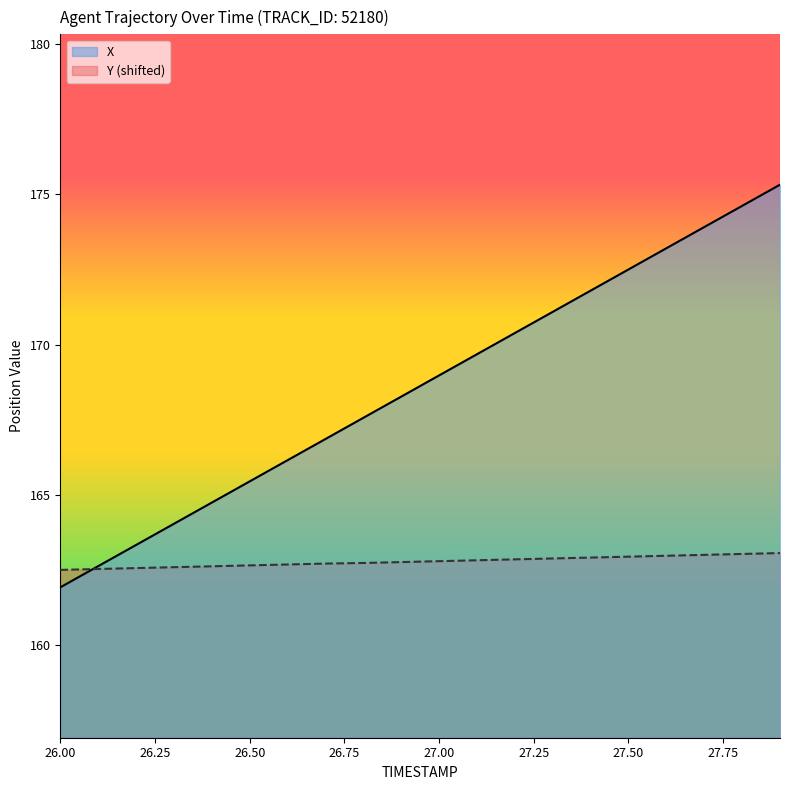

True or false: X has a value of 221.8 at 26.4.

False